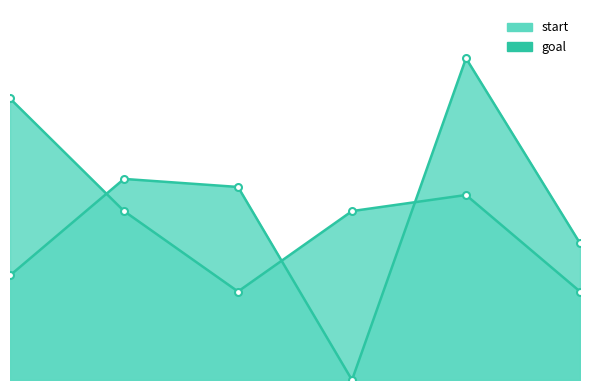

The value of goal at 0 is 35. True or false?

True